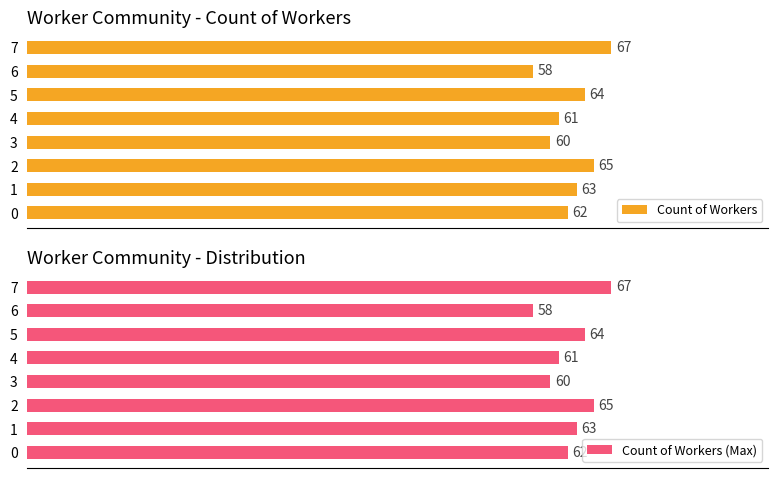

Reading right to left, list all the values displayed in this chart.

Count of Workers: 67	58	64	61	60	65	63	62
Count of Workers (Max): 67	58	64	61	60	65	63	62